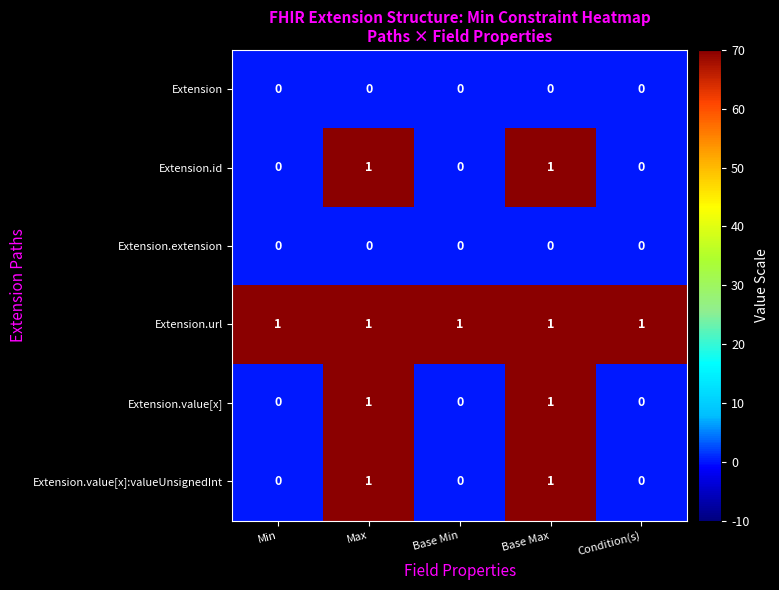

Count the number of data series in this chart.

6